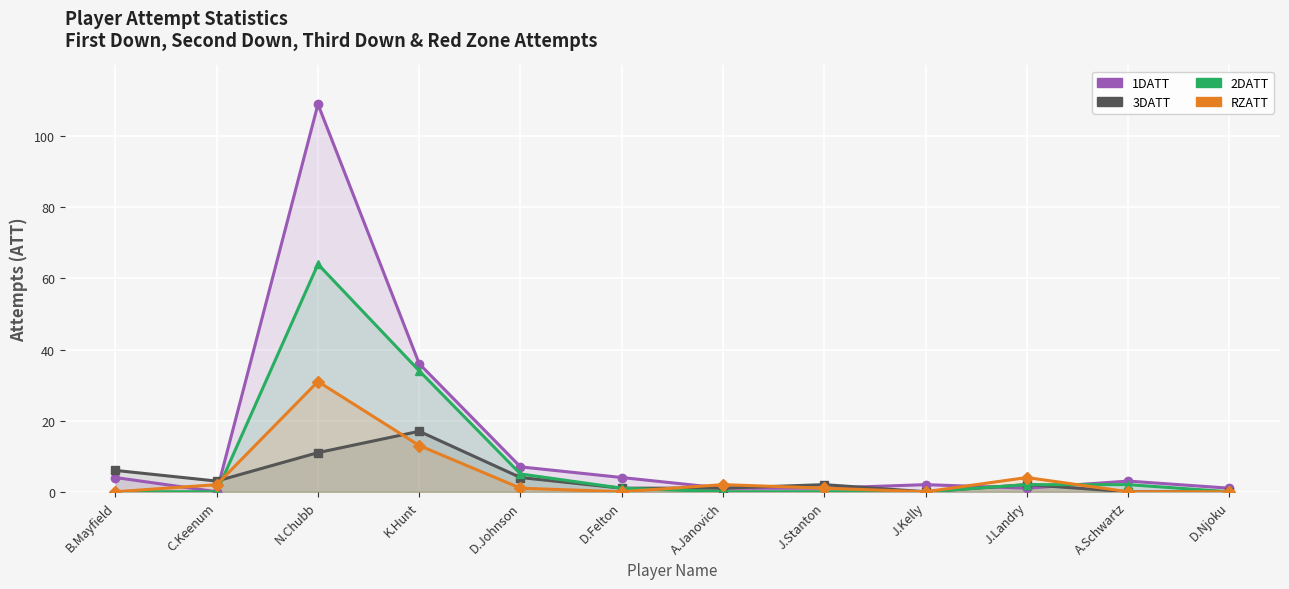

What is the value of the 3DATT point at the 4th from the left?

17